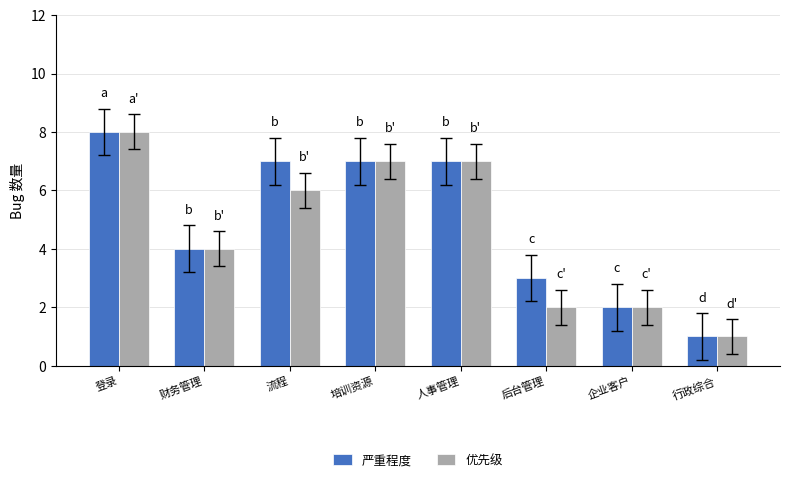

Reading left to right, list all the values displayed in this chart.

严重程度: 登录=8	财务管理=4	流程=7	培训资源=7	人事管理=7	后台管理=3	企业客户=2	行政综合=1
优先级: 登录=8	财务管理=4	流程=6	培训资源=7	人事管理=7	后台管理=2	企业客户=2	行政综合=1